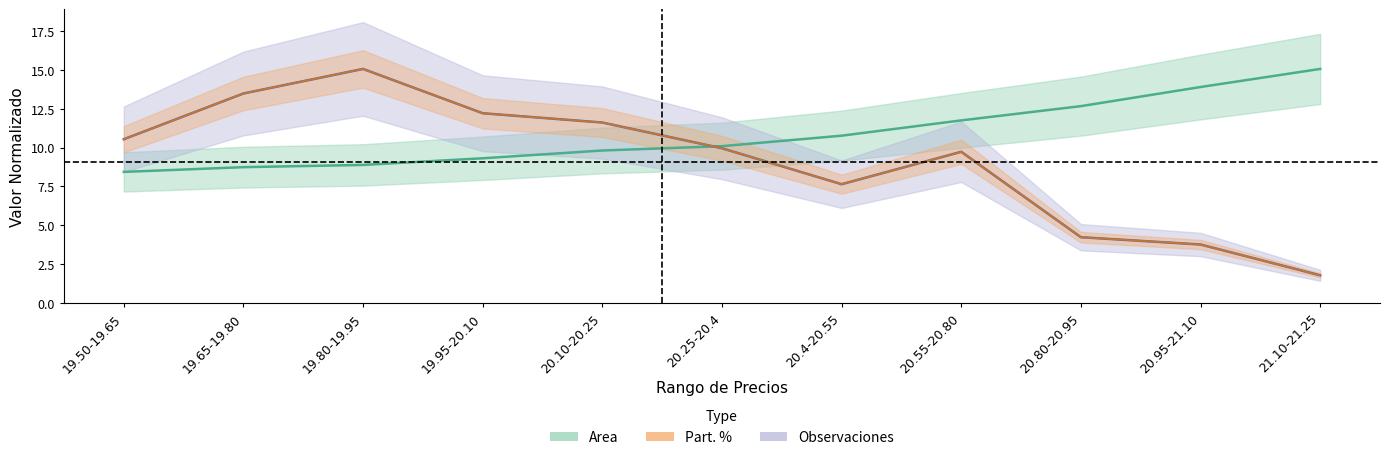

How many data points in Observaciones are above 9?

7